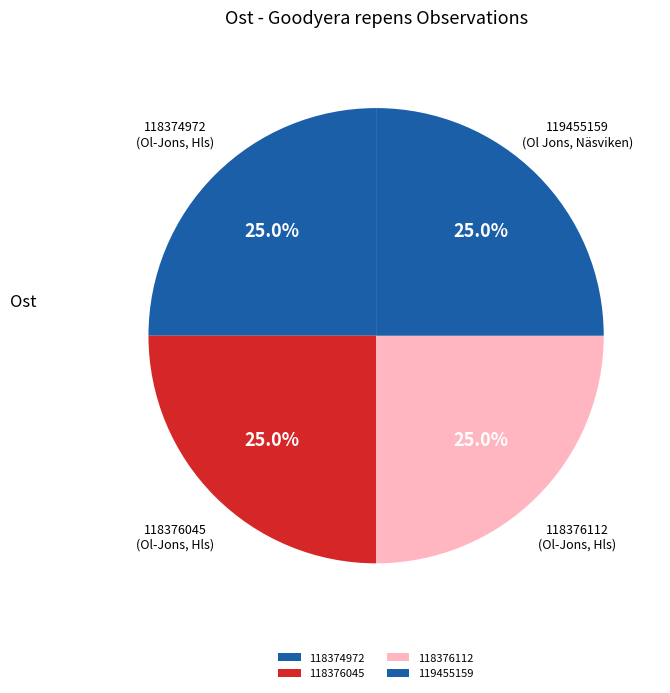

What is the ratio of the value at 119455159 to the value at 118376112?

1.0